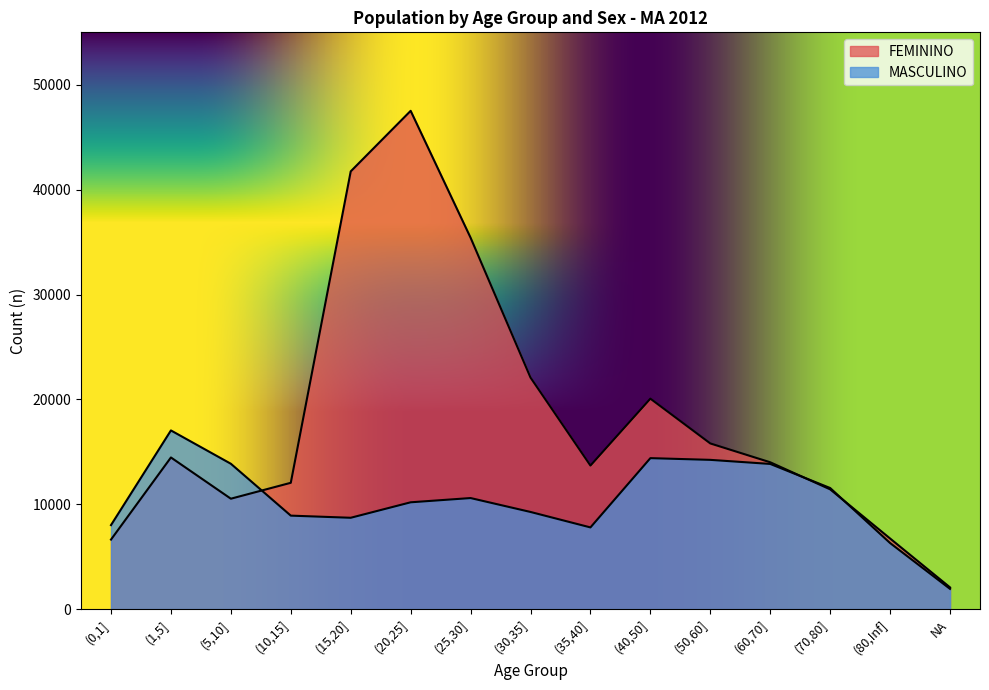

Which series has the widest spread of values?

FEMININO